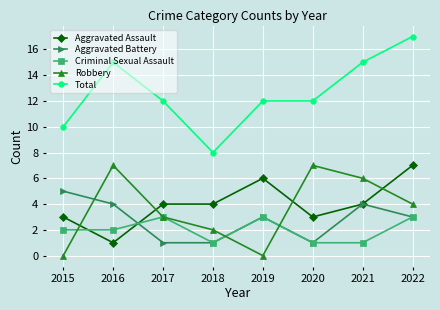

True or false: Total and Aggravated Assault cross at least once.

False